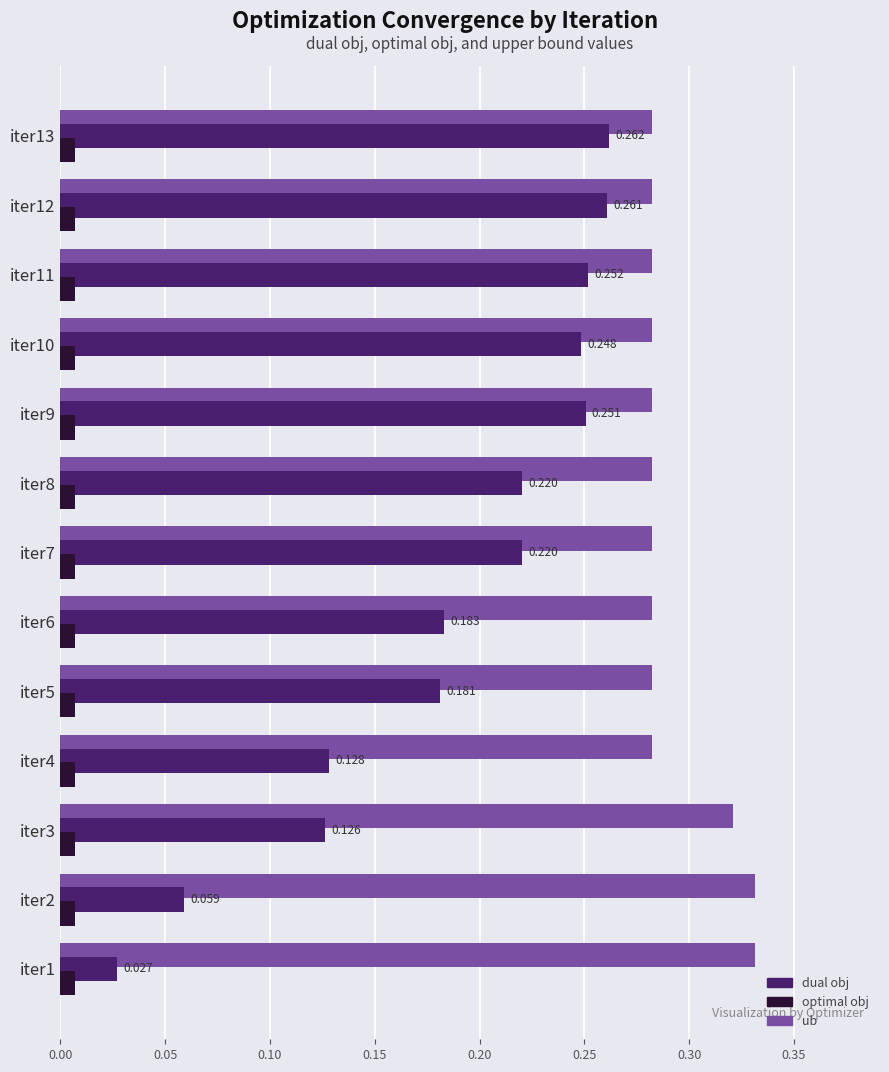

Which series changed the most between iter2 and iter9?

dual obj